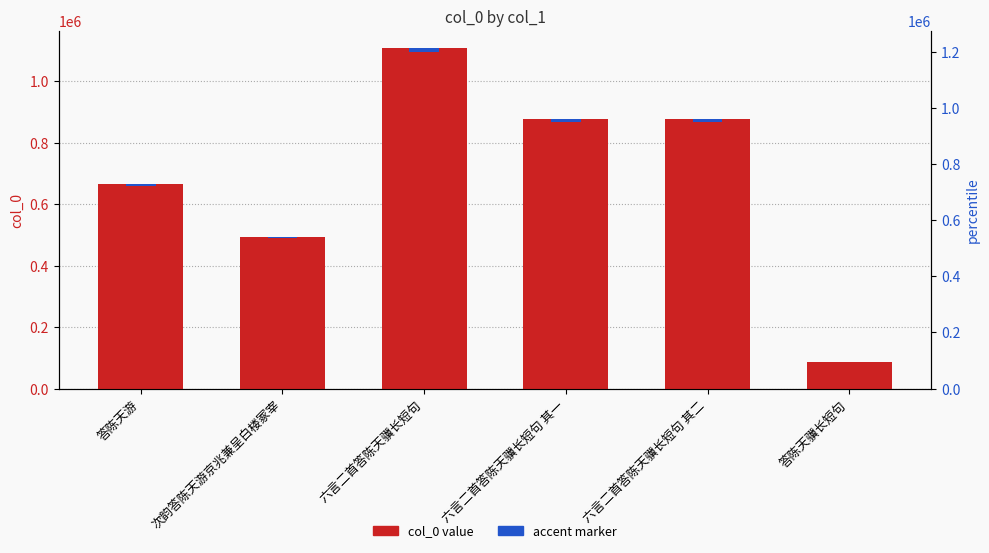

What is the label of the 5th bar from the right?

次韵答陈天游京兆兼呈白楼冢宰